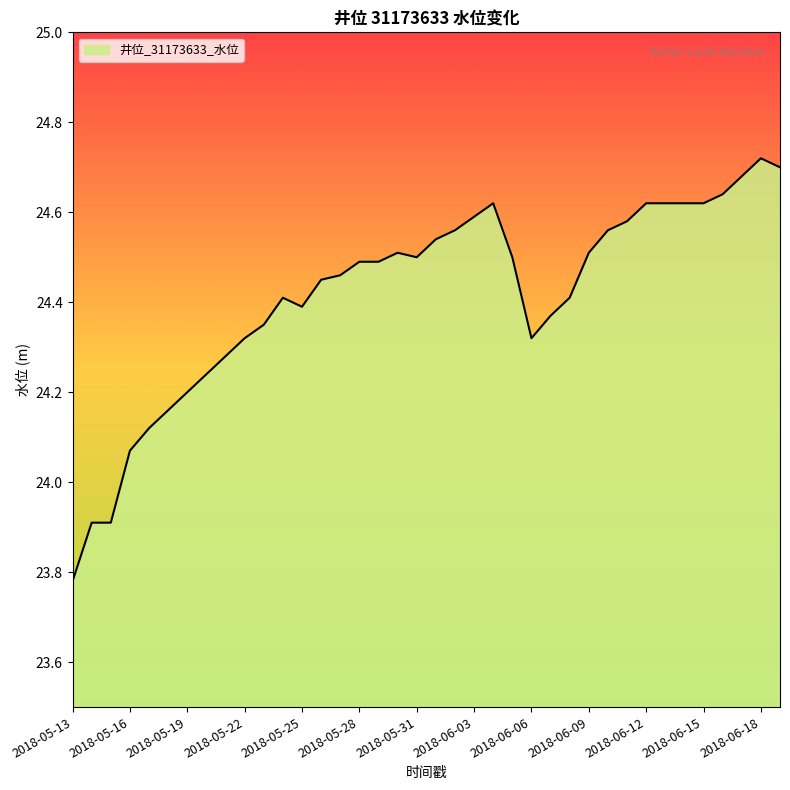

What is the difference between the maximum and minimum values?

0.9